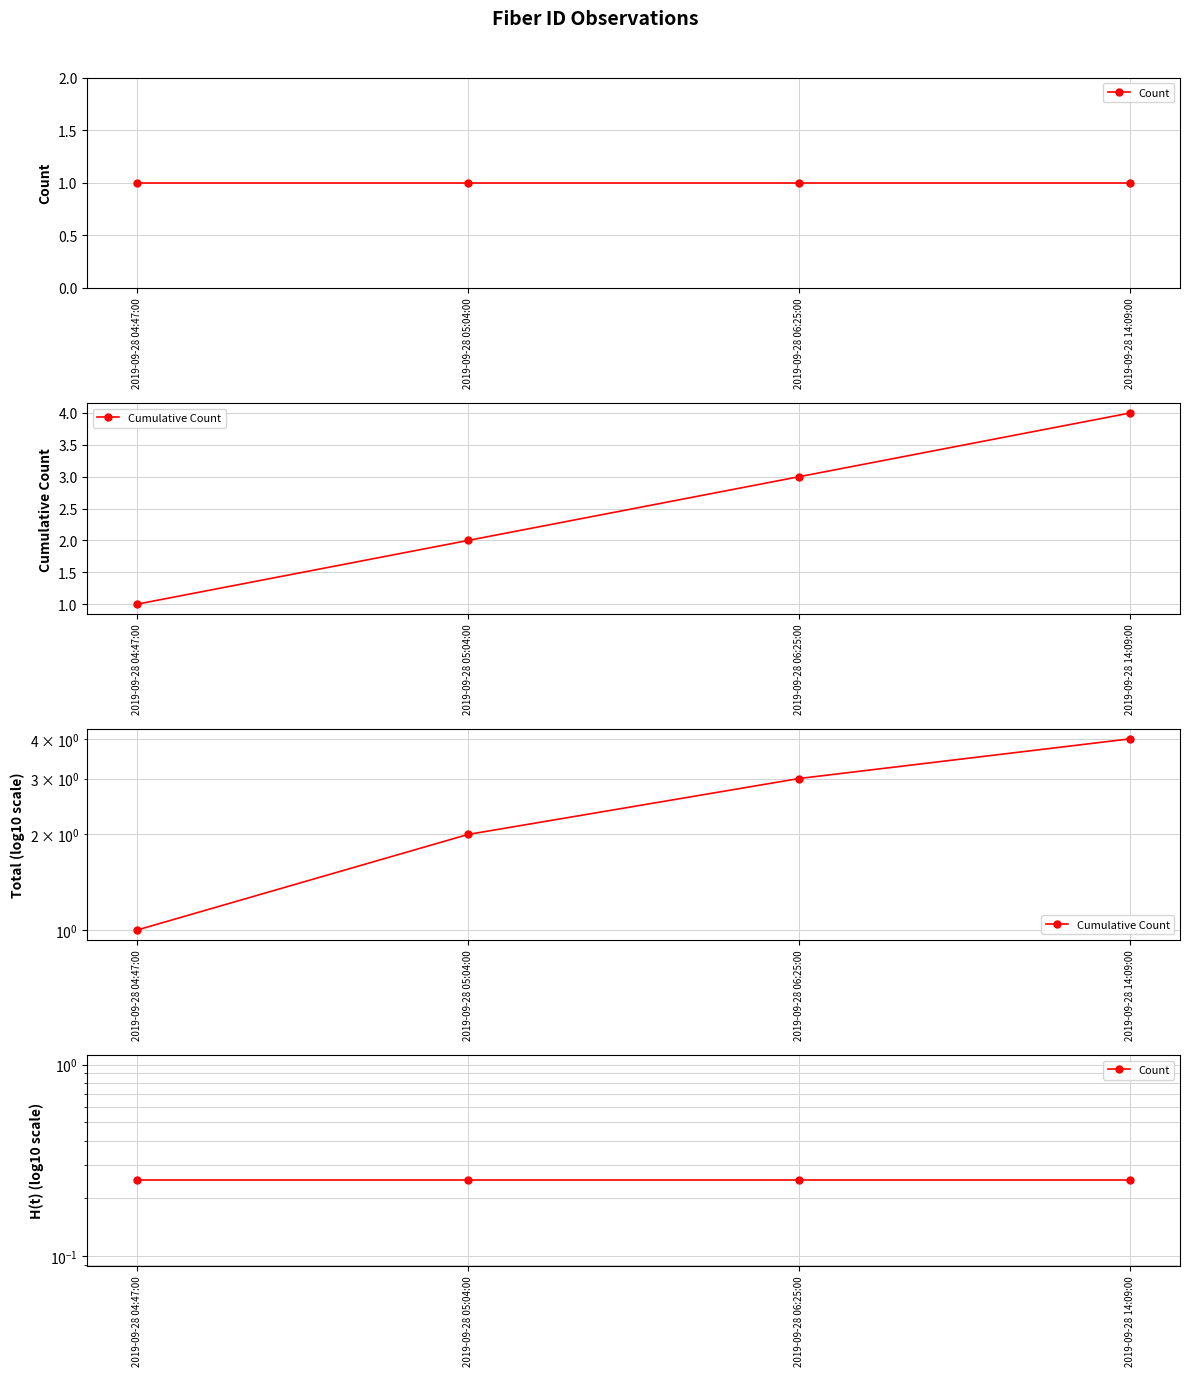

Reading left to right, list all the values displayed in this chart.

Count: 2019-09-28 04:47:00=0.2	2019-09-28 05:04:00=0.2	2019-09-28 06:25:00=0.2	2019-09-28 14:09:00=0.2
Cumulative Count: 2019-09-28 04:47:00=1.0	2019-09-28 05:04:00=2.0	2019-09-28 06:25:00=3.0	2019-09-28 14:09:00=4.0